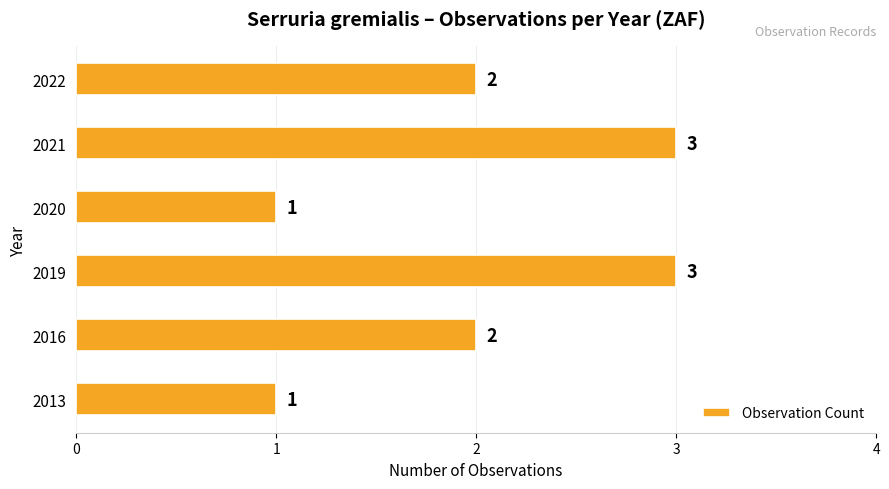

What is the maximum value shown in the chart?

3